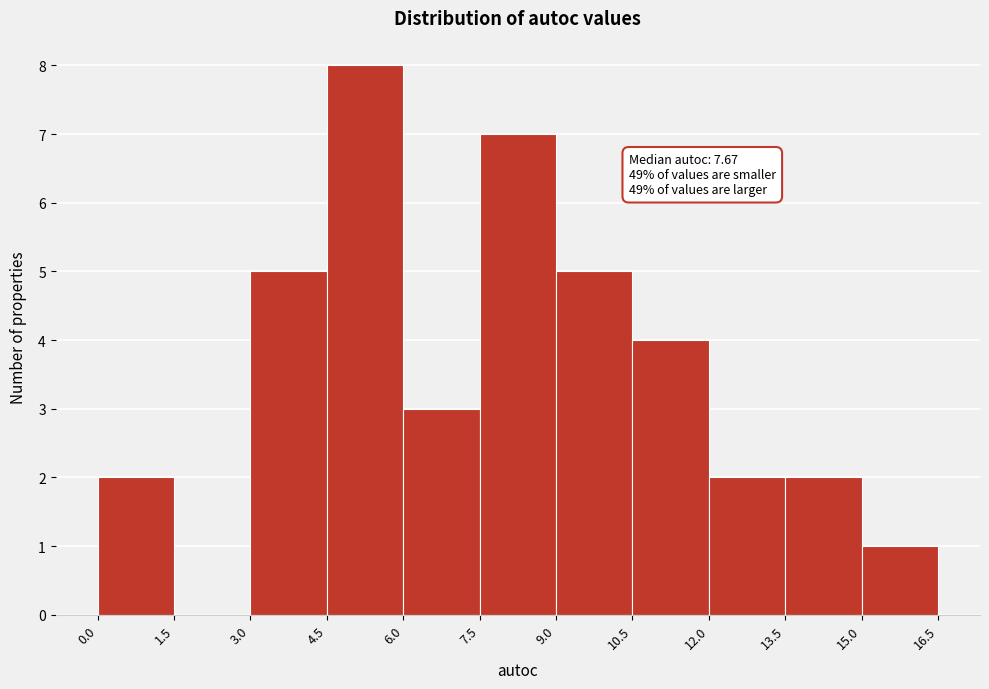

Over which range of the x-axis is the bar tallest?

4.5 to 6.0